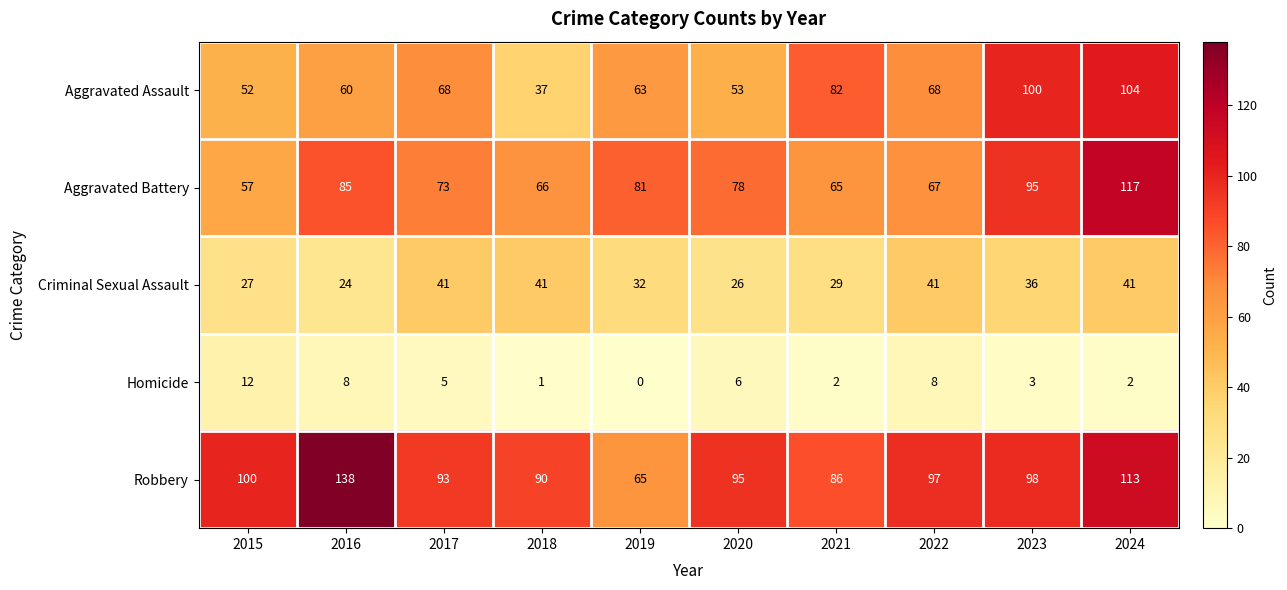

Which series has the largest total across all categories?

Robbery